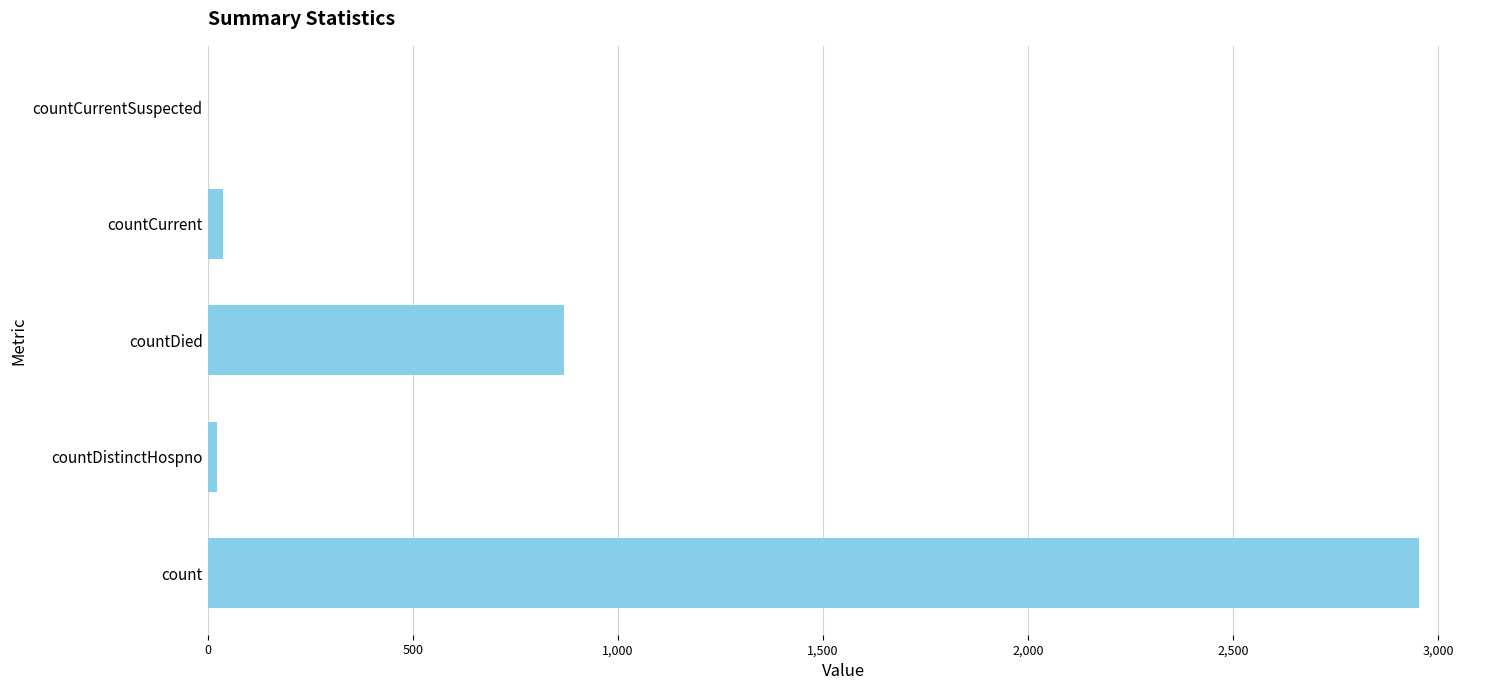

Is it true that the value at countDied is 868?

True